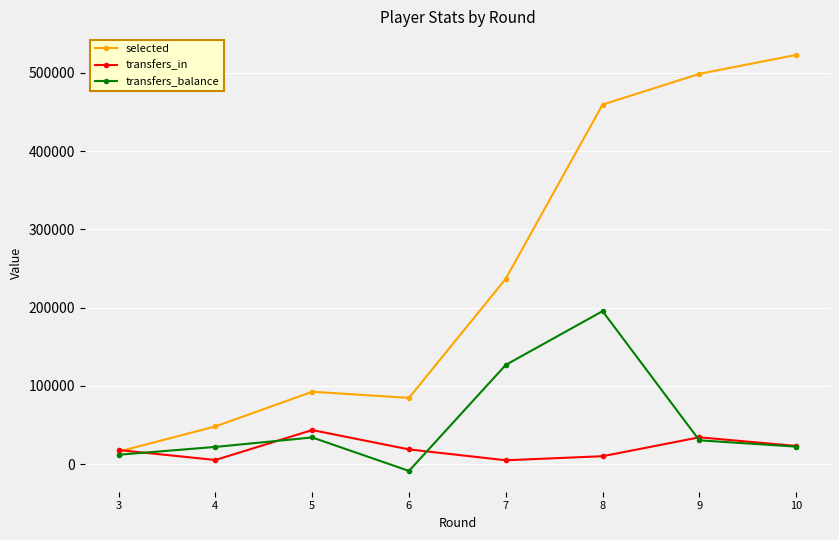

What is the value of the selected point at the 3rd from the left?

92649